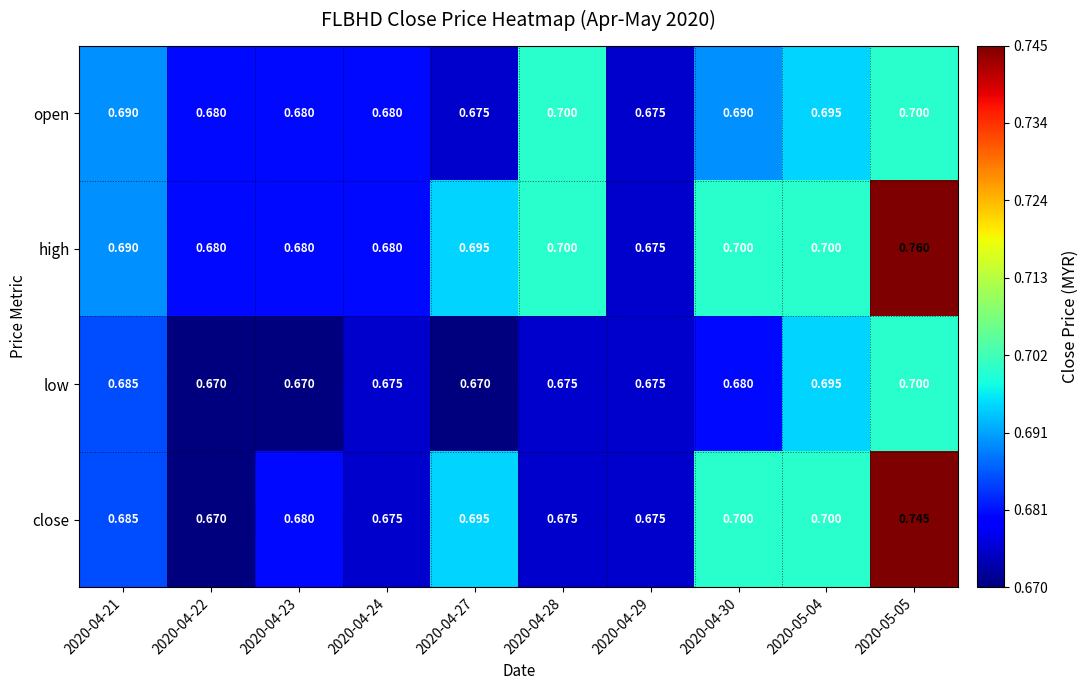

Which series changed the most between 2020-04-21 and 2020-04-30?

close